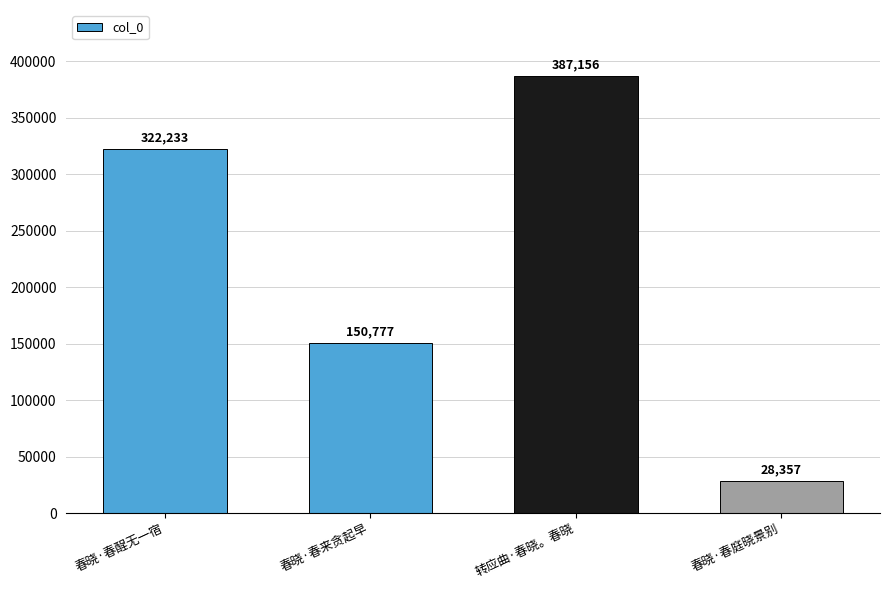

What is the change in value from 春晓·春酲无一宿 to 春晓·春庭晓景别?

-293876